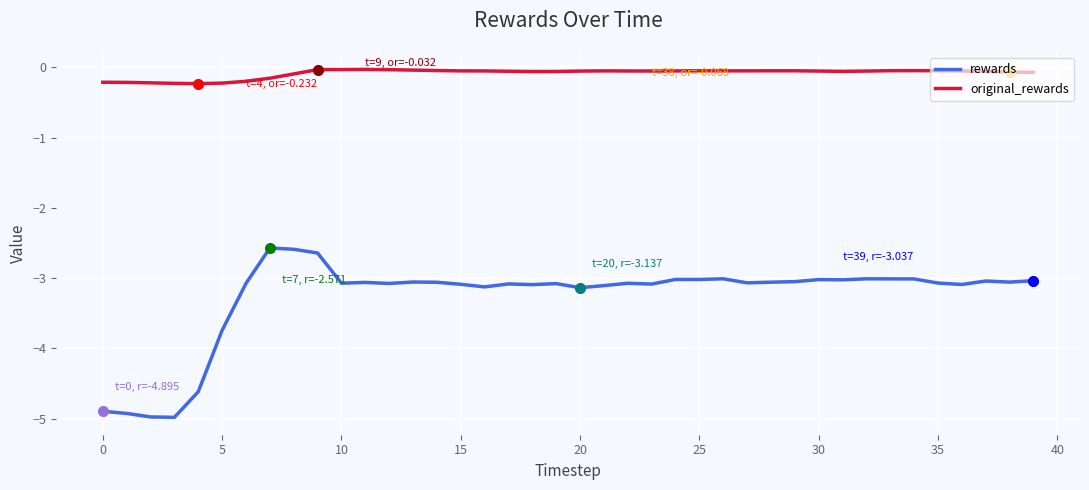

True or false: rewards and original_rewards intersect in this chart.

False